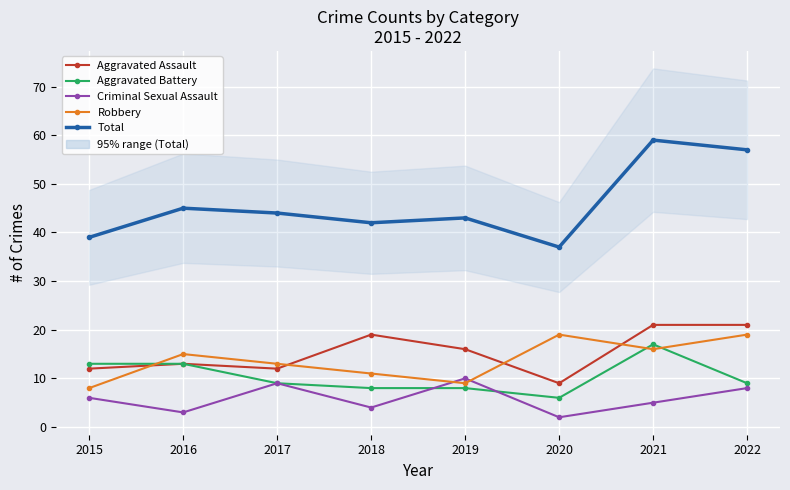

What is the smallest value displayed?

2